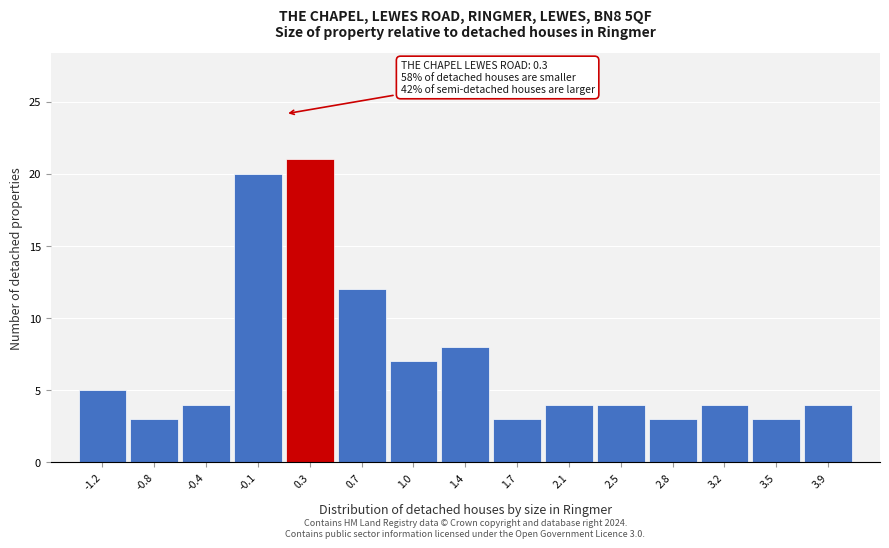

Reading right to left, extract all data points from this chart.

4	3	4	3	4	4	3	8	7	12	21	20	4	3	5